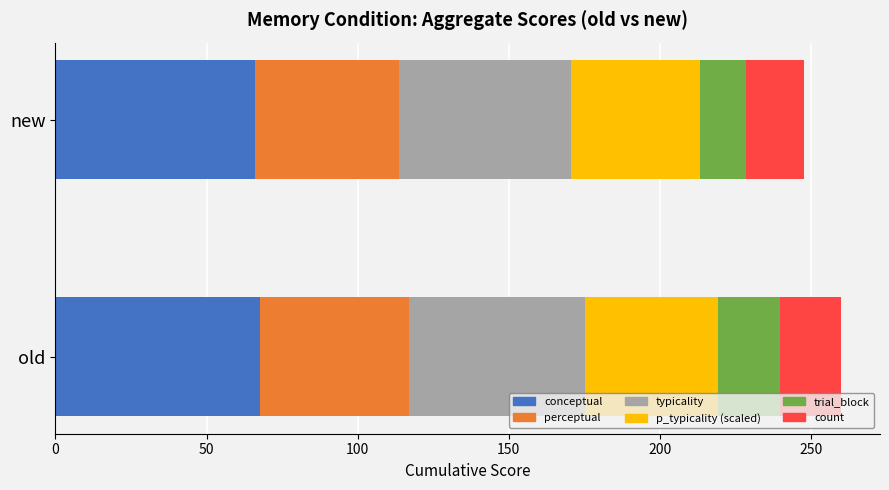

What is the lowest value of the conceptual series?

66.1